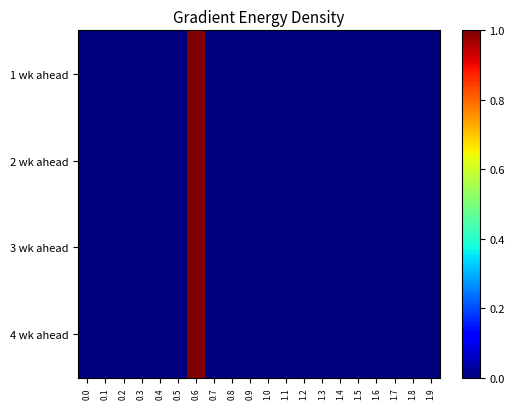

At how many categories does at least one series exceed 0?

1